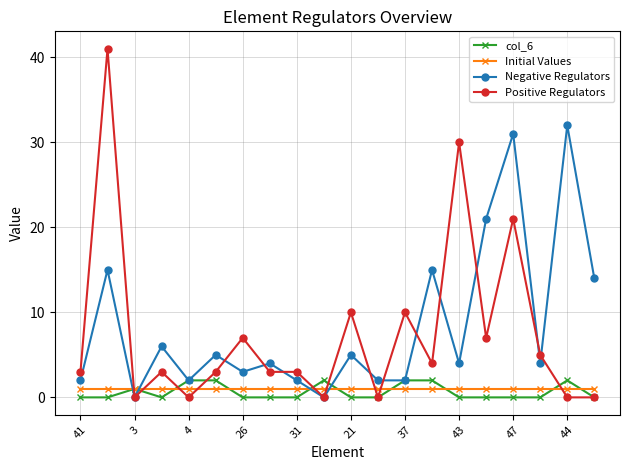

At how many categories does at least one series exceed 29?

4